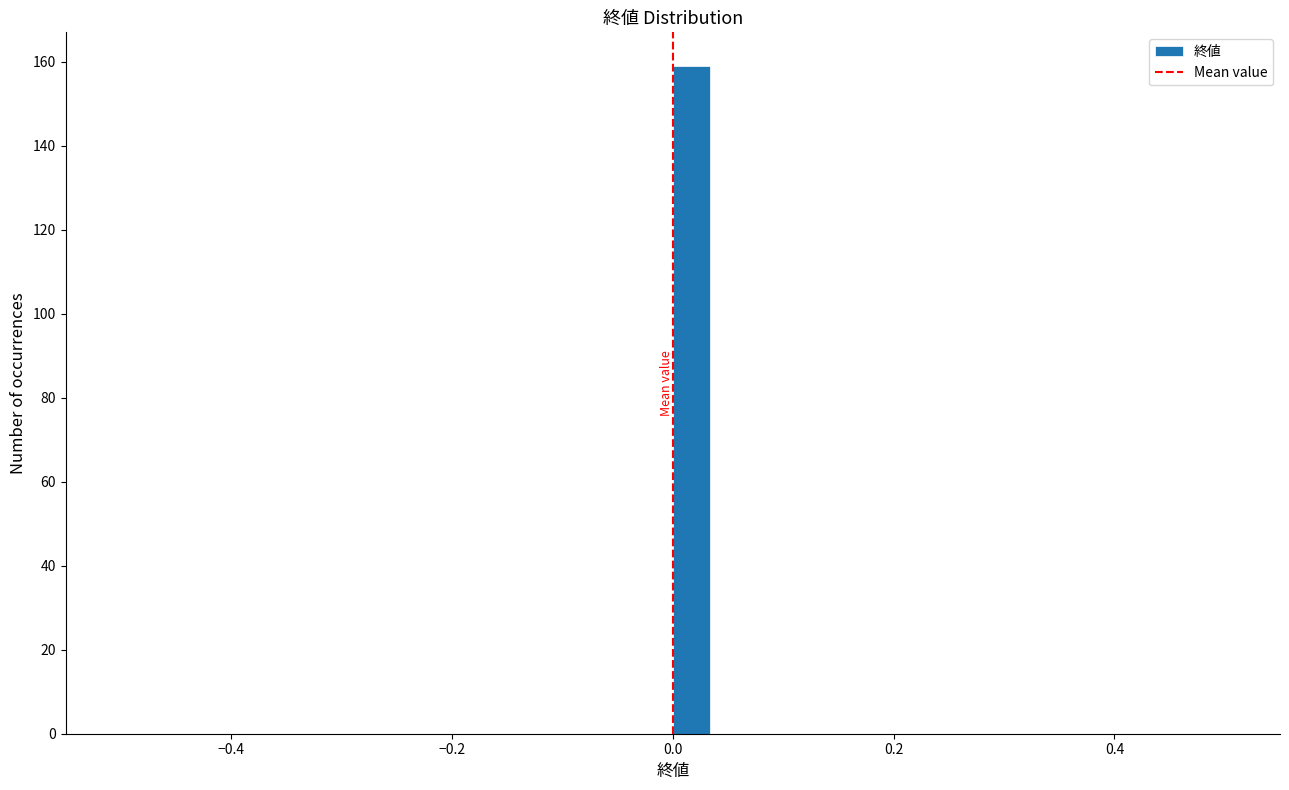

Around what value on the x-axis is the tallest bar? Give the approximate position of its centre, as read against the axis.

0.02